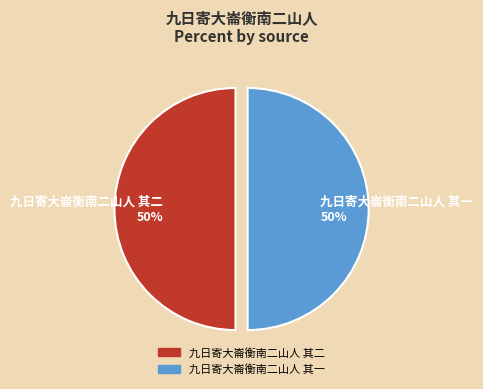

Approximately how many times larger is the value at 九日寄大崙衡南二山人 其二 50% compared to 九日寄大崙衡南二山人 其一 50%?

1.0